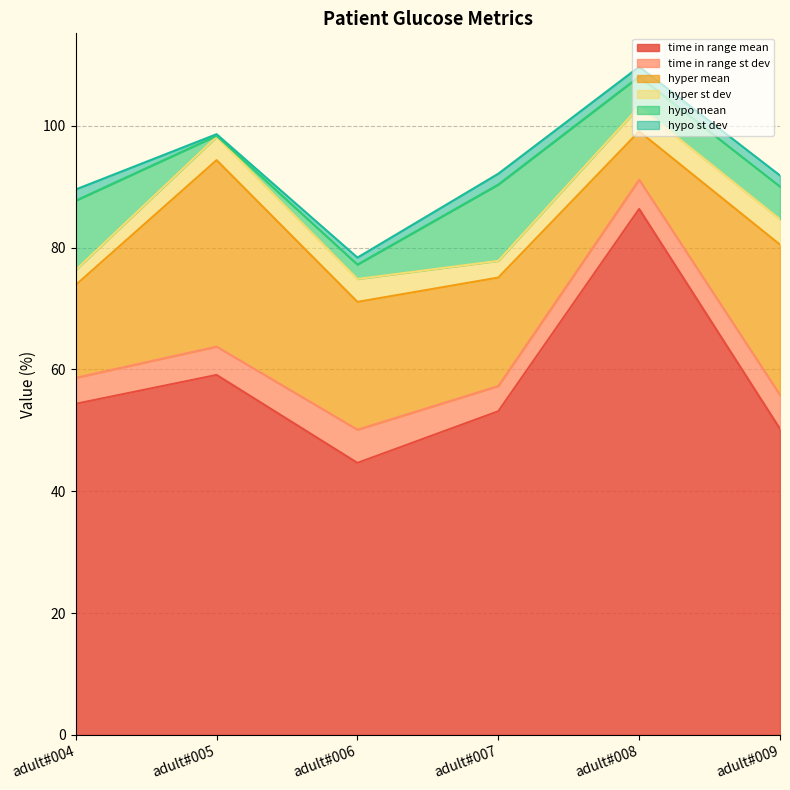

The value of hypo mean at adult#006 is 2.4. True or false?

True